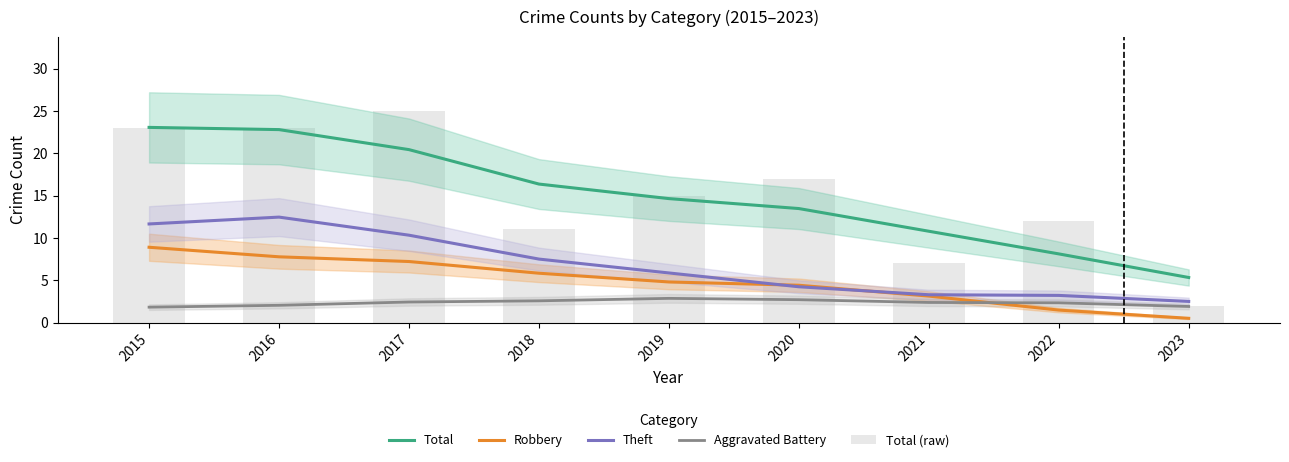

Which has a higher value, 2022 or 2023?

2022